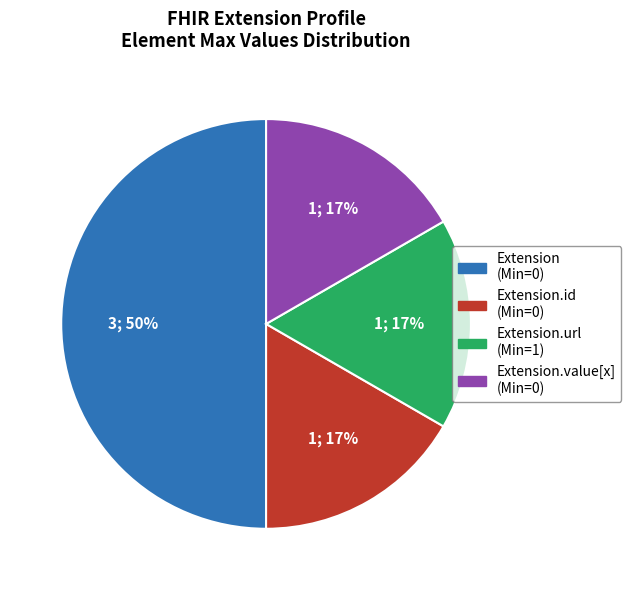

To the nearest percent, what is the difference between the largest and smallest slice percentages?

33%